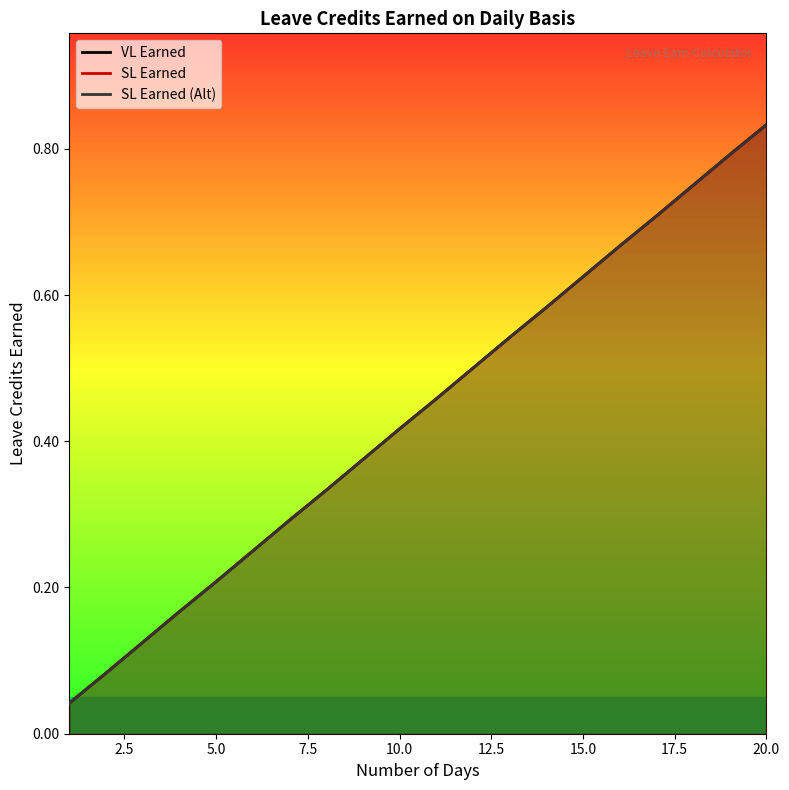

True or false: SL Earned (Alt) and SL Earned intersect in this chart.

False